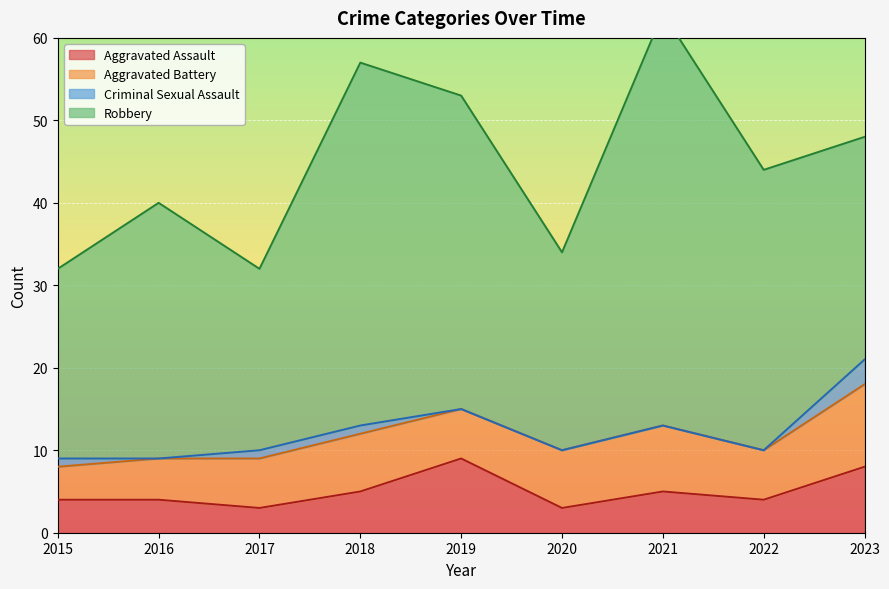

Read the Robbery value at 2021.

50